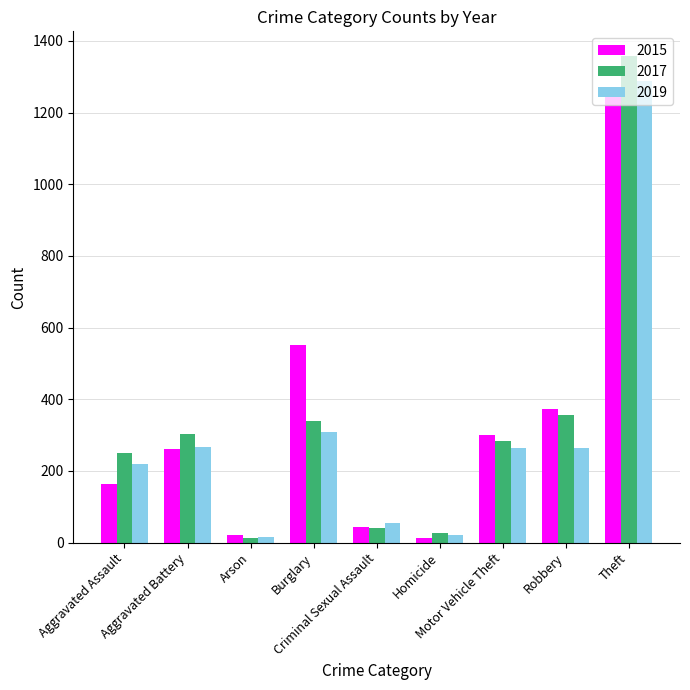

Which series has the widest spread of values?

2017